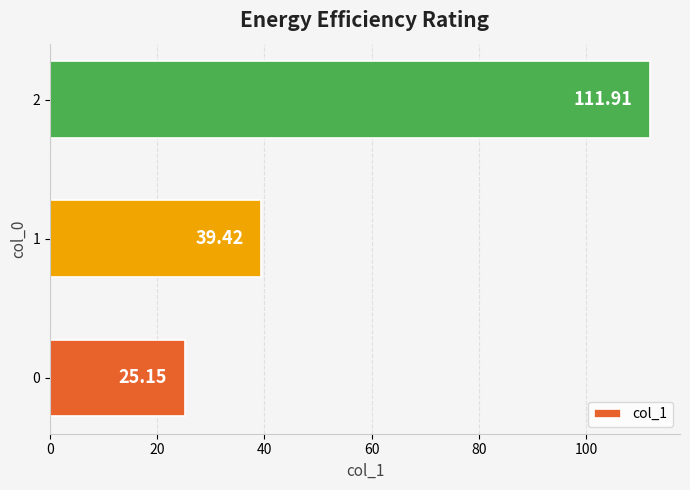

Is it true that the value at 0 is 13.9?

False